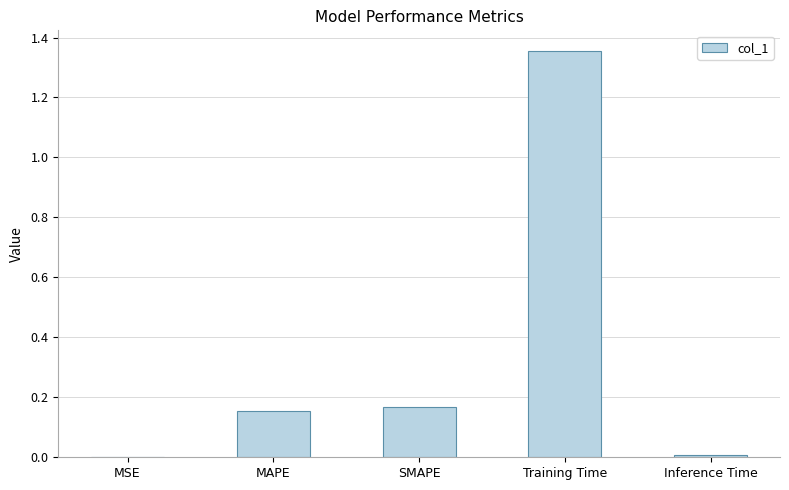

Is it true that the value at SMAPE is 0.1?

False